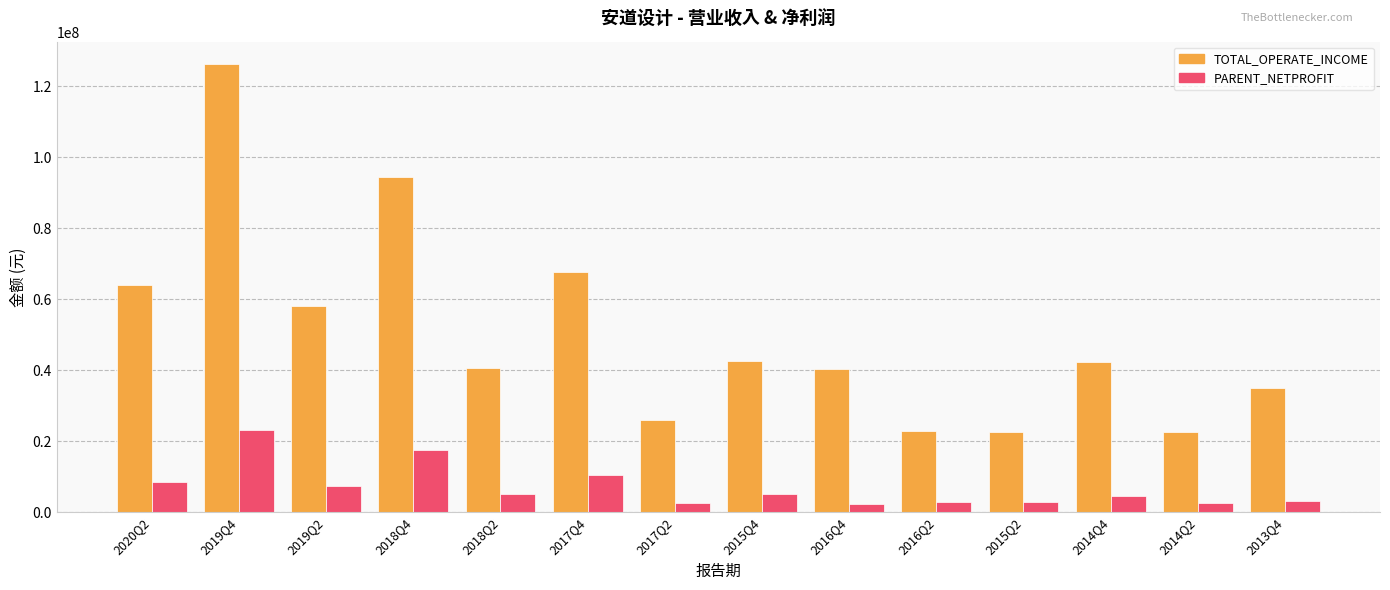

At how many categories does at least one series exceed 33140691?

10